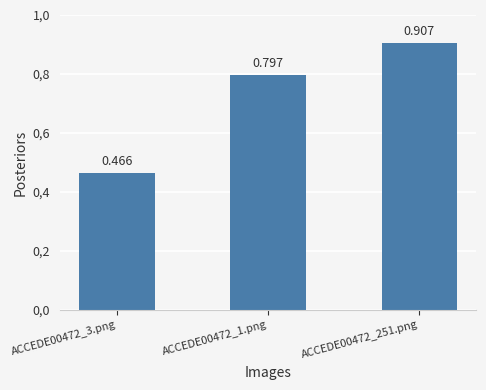

At which category does the chart reach its peak across all series?

ACCEDE00472_251.png